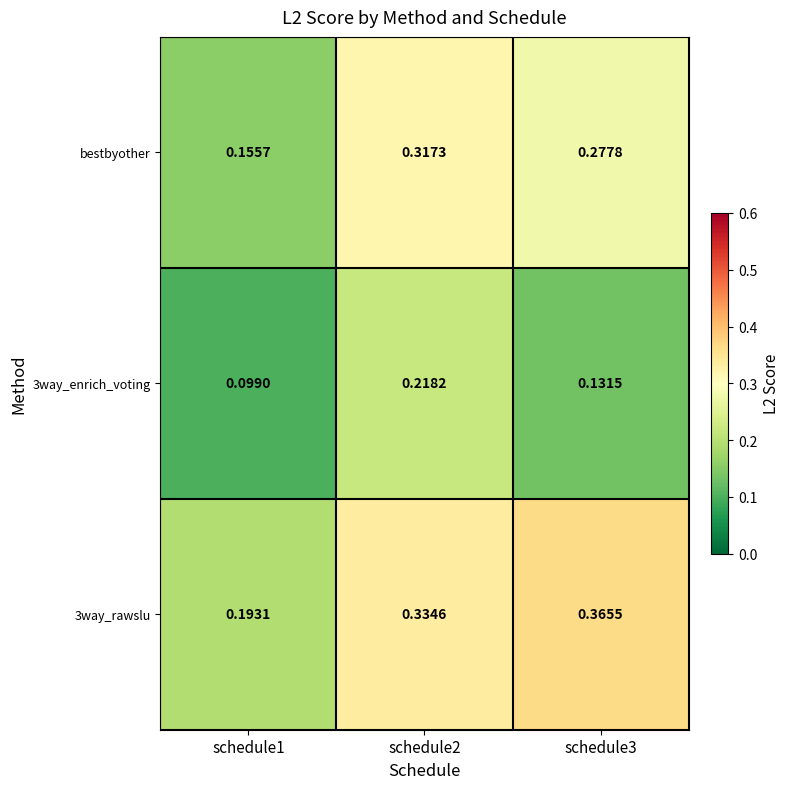

Rank the series by their maximum value, from highest to lowest.

3way_rawslu, bestbyother, 3way_enrich_voting